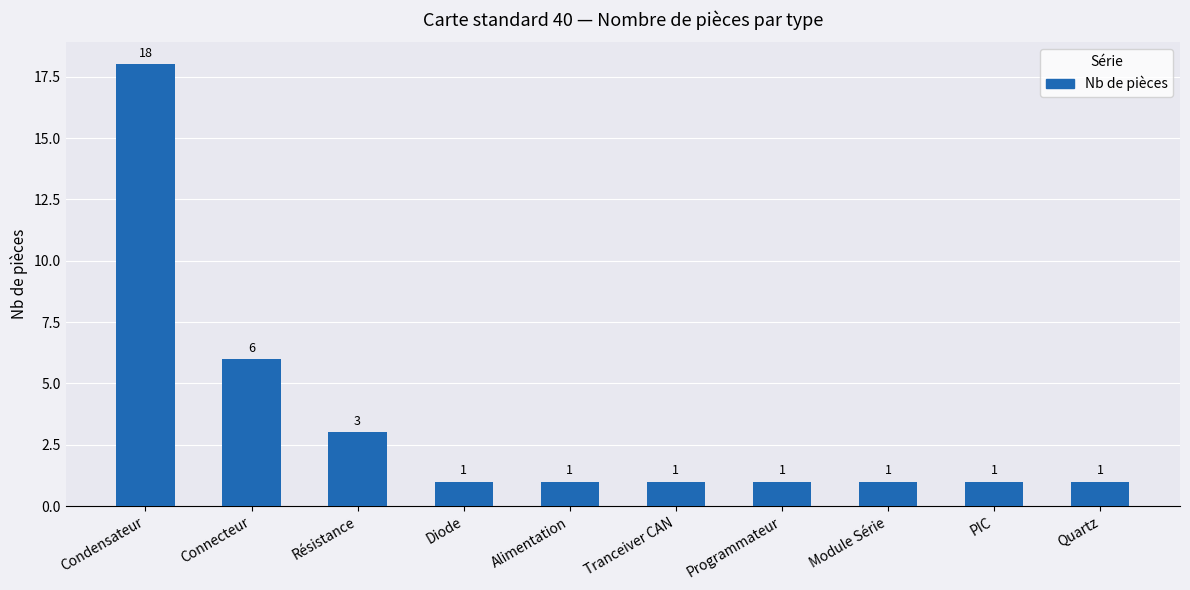

What is the sum of all values?

34